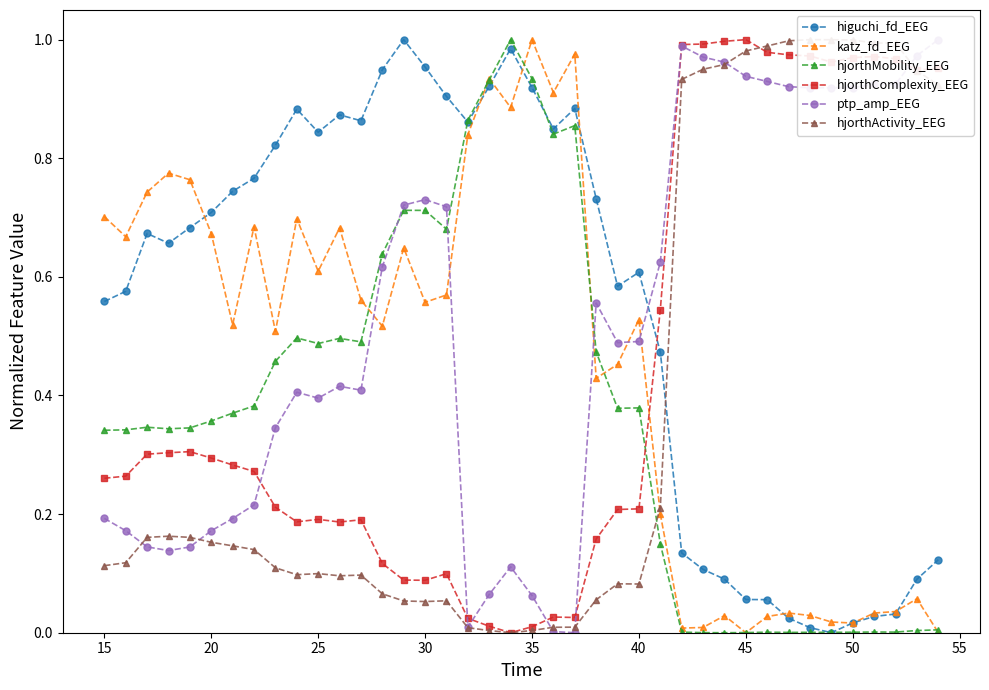

True or false: hjorthComplexity_EEG and higuchi_fd_EEG cross at least once.

True